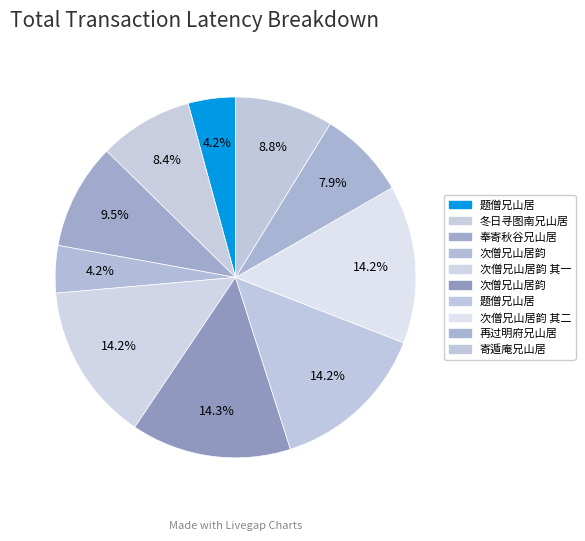

Count the number of slices in the pie.

10